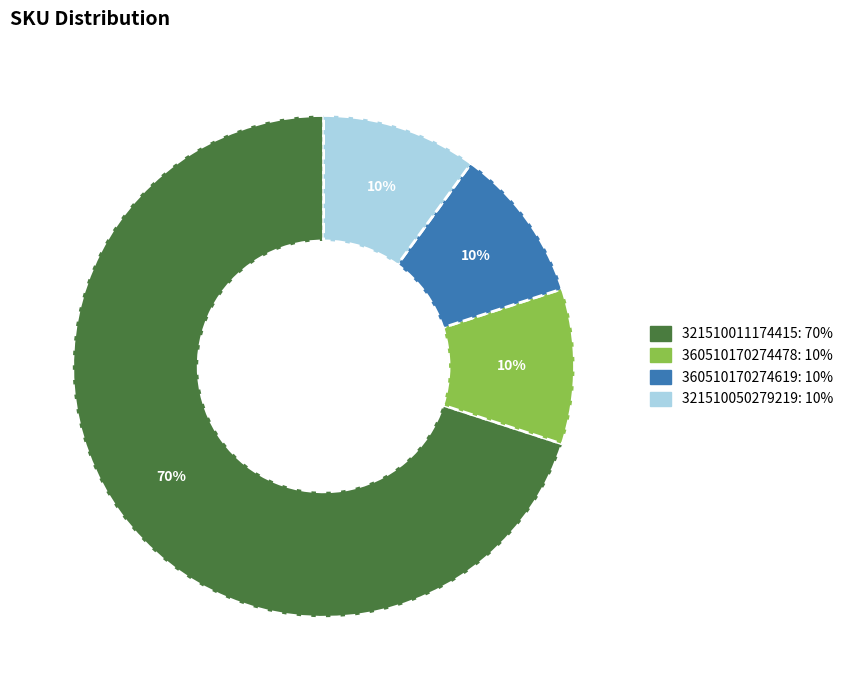

To the nearest percent, what is the average slice percentage?

25%